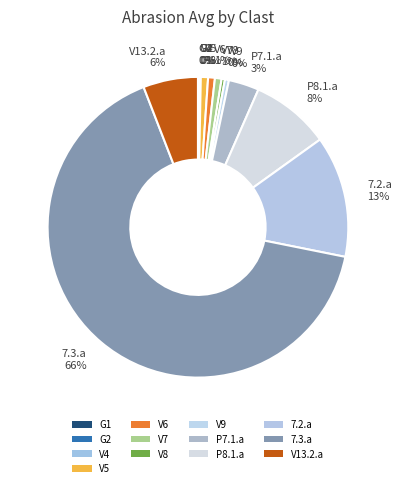

The P7.1.a slice represents 3% of the pie. True or false?

True